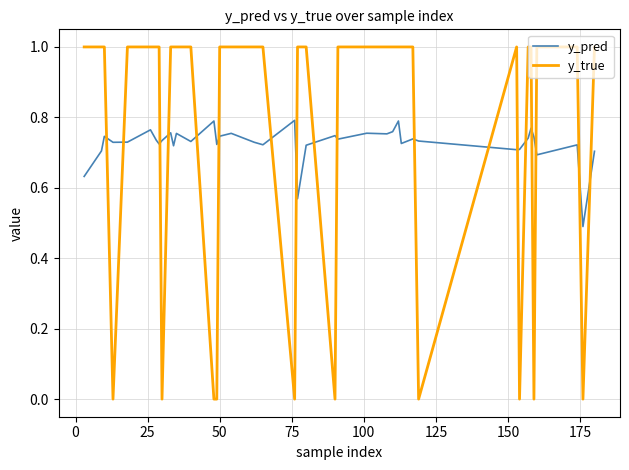

Which series has the largest range (max minus min)?

y_true